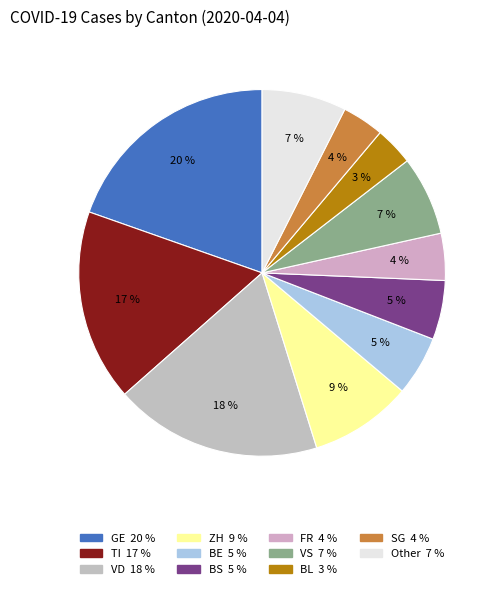

How many segments does this pie chart have?

11